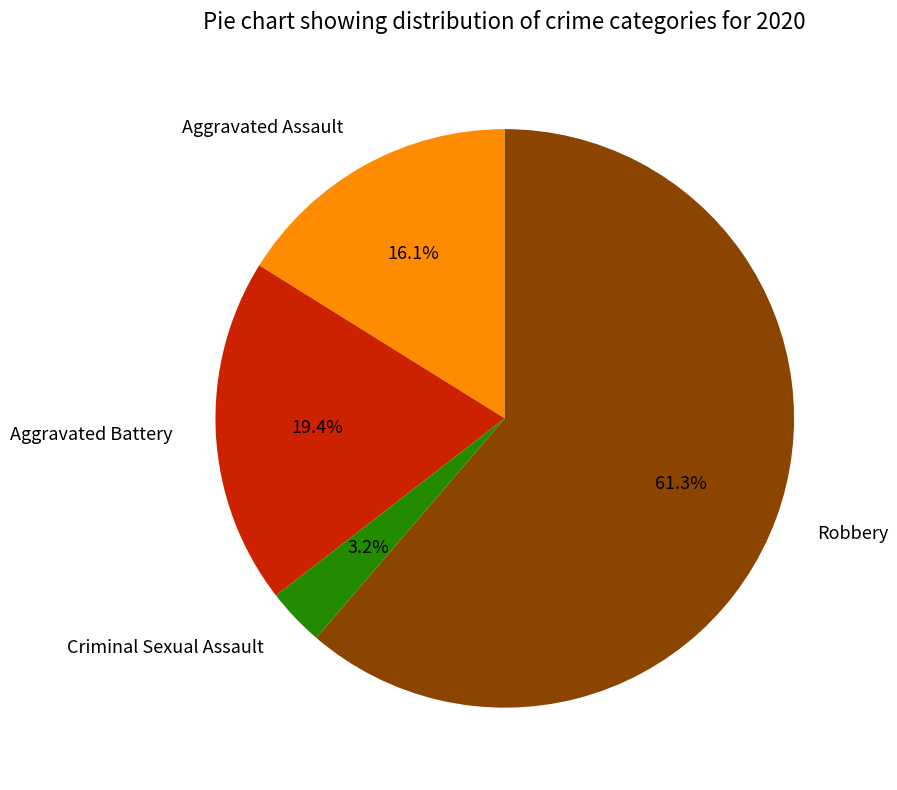

Which category accounts for the majority?

Robbery